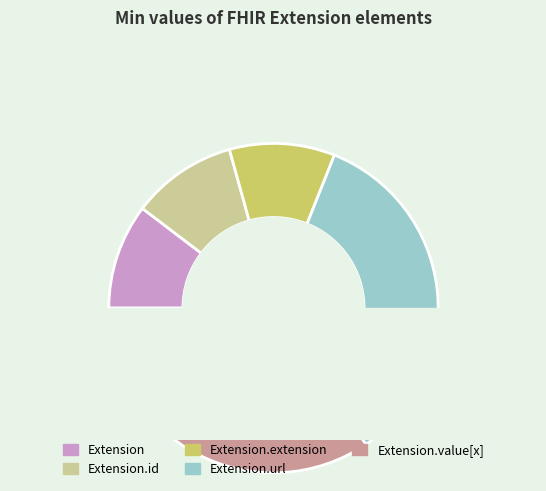

To the nearest percent, what is the combined percentage of Extension.extension and Extension.url?

50%